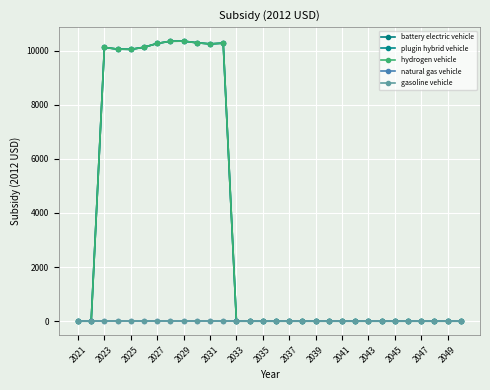

Does the chart have visible grid lines?

Yes